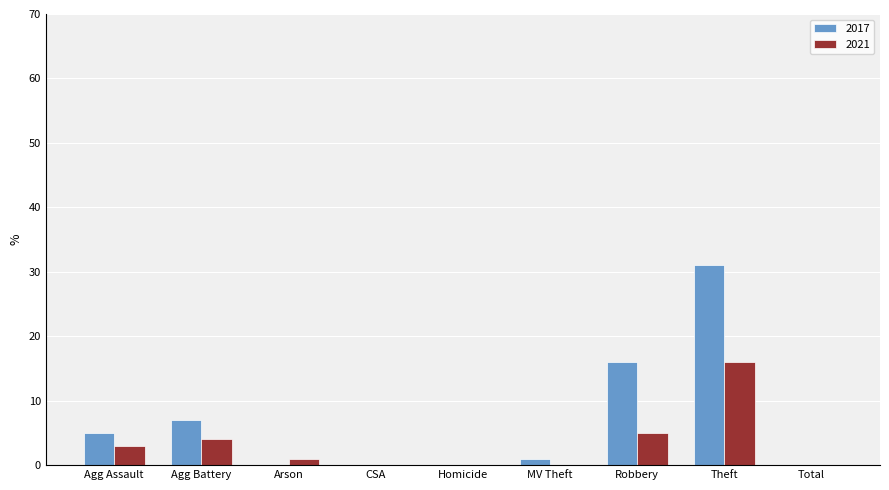

Where is 2017 nearest to the value 15?

Robbery